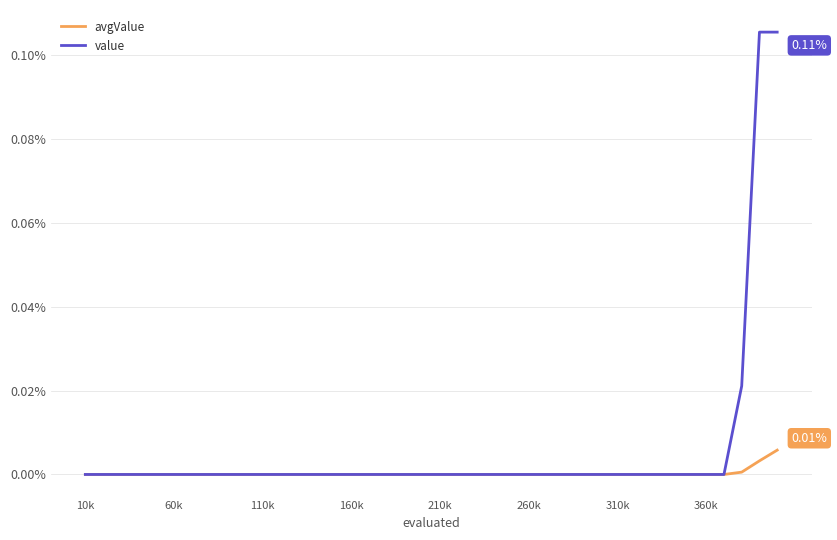

Which series has the largest total across all categories?

value